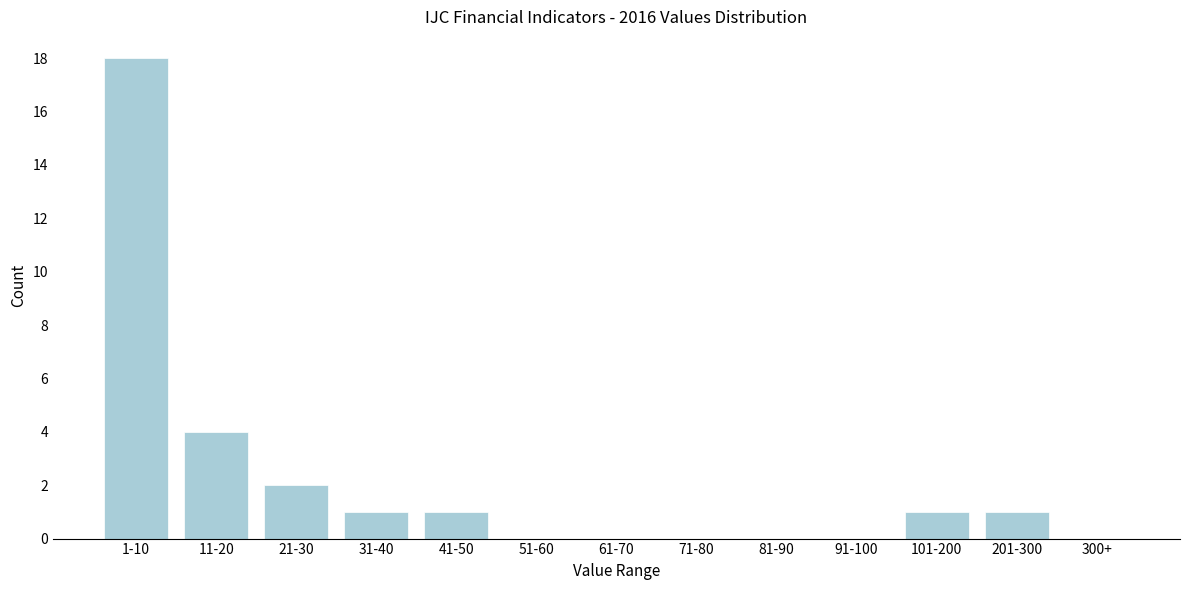

Reading left to right, extract all data points from this chart.

1-10=18	11-20=4	21-30=2	31-40=1	41-50=1	51-60=0	61-70=0	71-80=0	81-90=0	91-100=0	101-200=1	201-300=1	300+=0